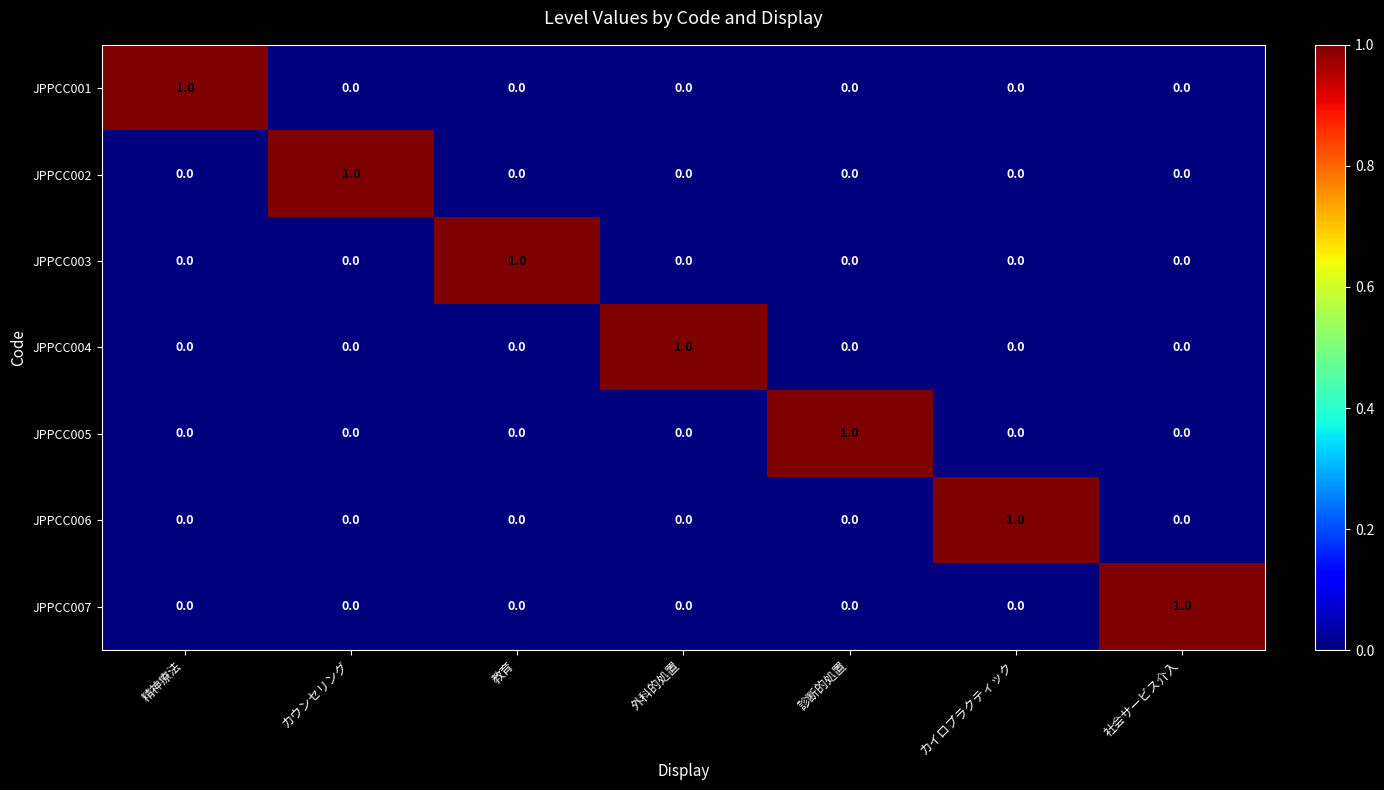

At how many categories does at least one series exceed 0?

7